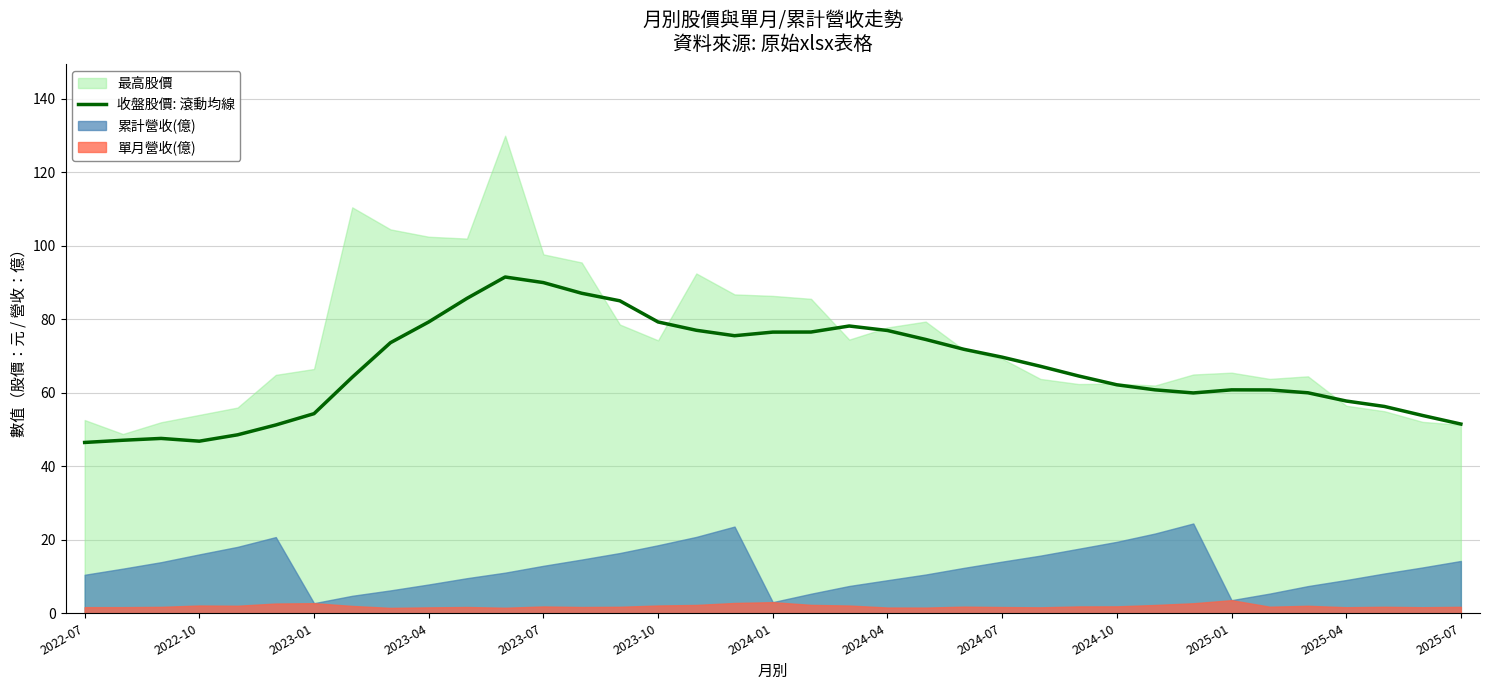

Is it true that 收盤股價: 滾動均線 equals 79.3 at 2023-10?

True